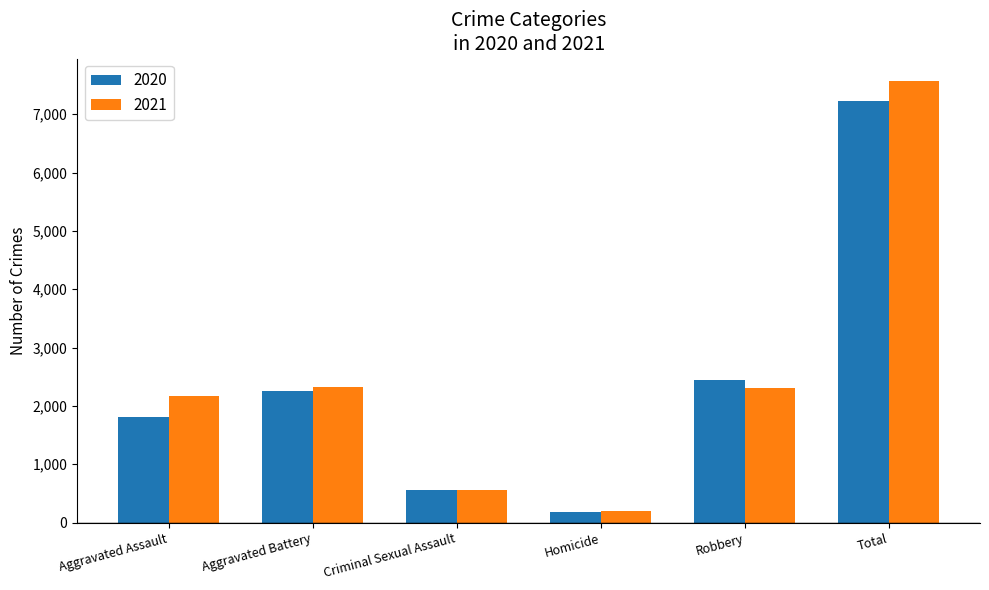

What is the lowest value of the 2021 series?

205